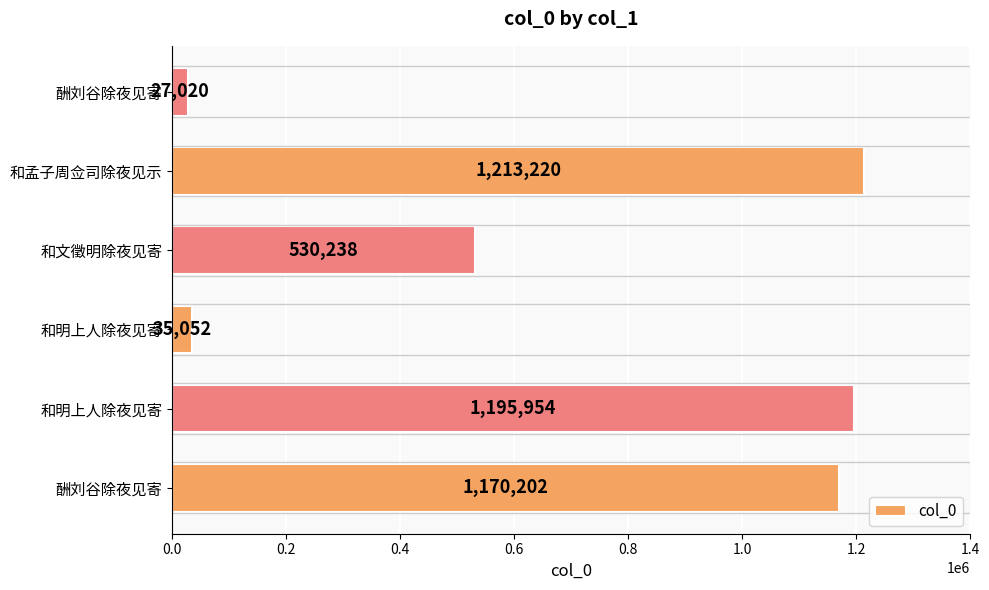

How many bars are there in total?

6